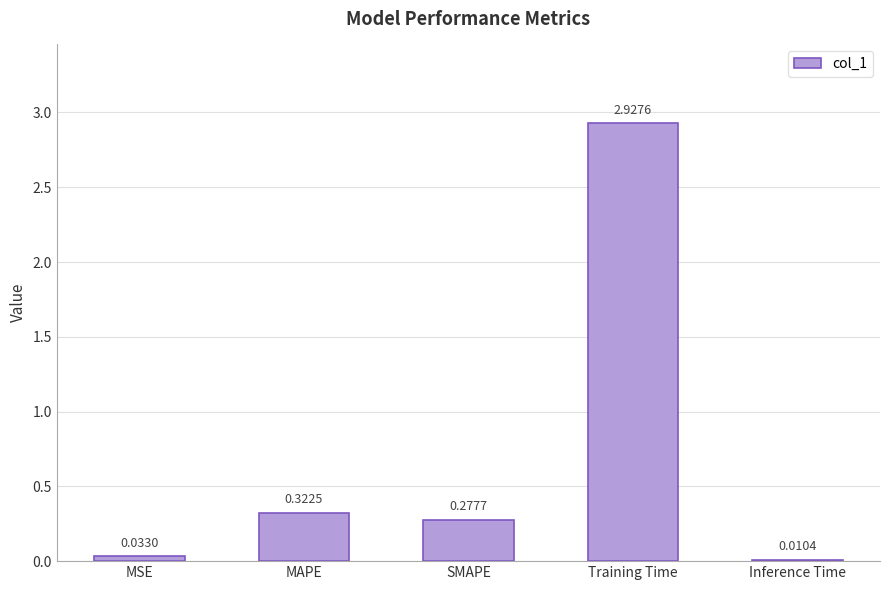

What is the label of the 4th bar from the left?

Training Time